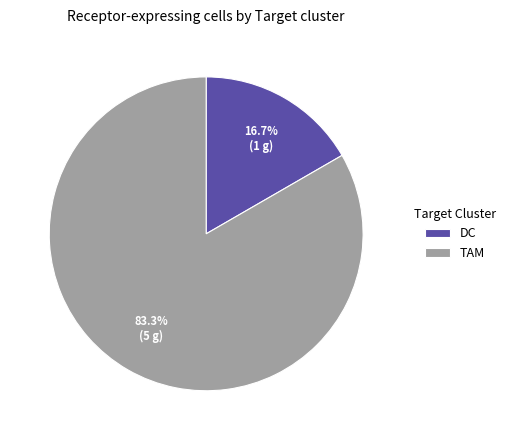

Is it true that DC is 28% of the pie?

False